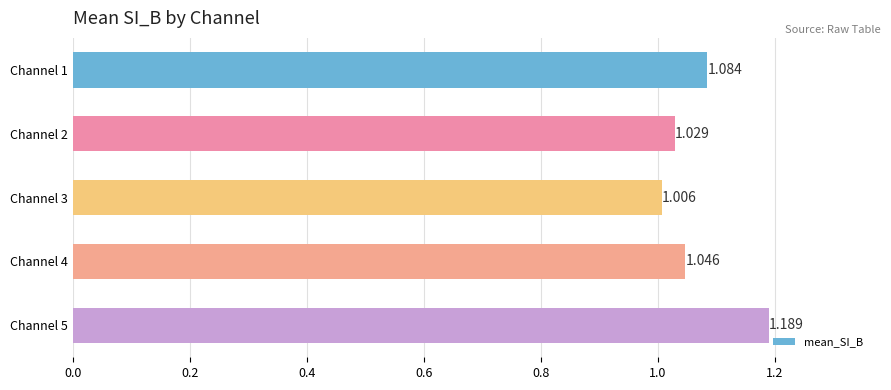

How many bars are there in total?

5